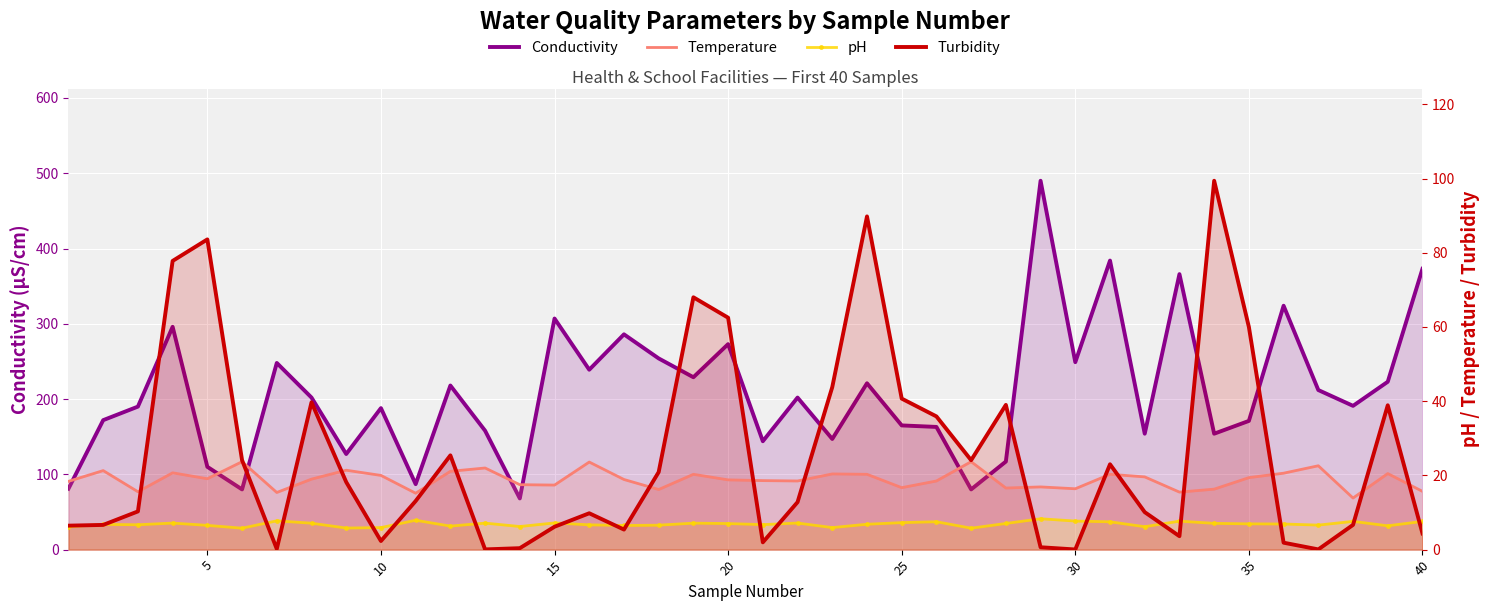

How many values in the Temperature series are below 19?

20